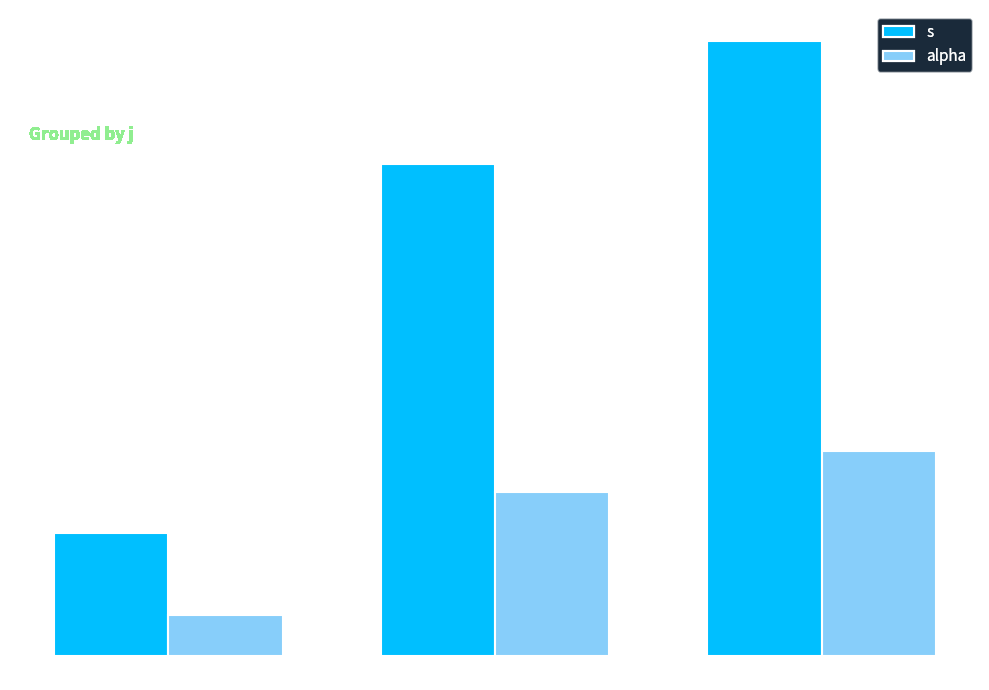

Is the value of s at j = 9 greater than the value of alpha at j = 7?

Yes